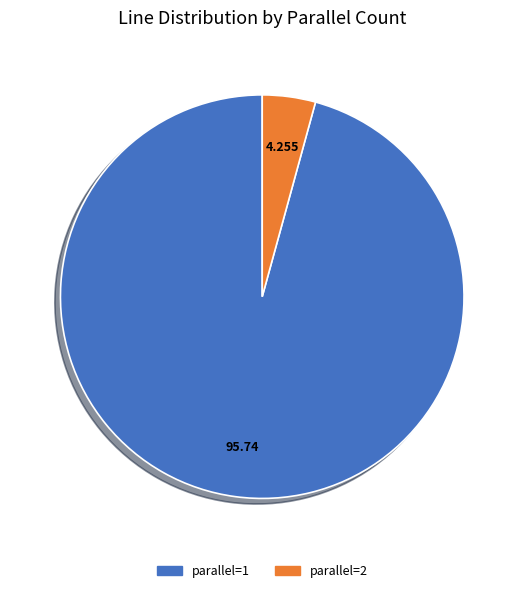

The parallel=2 slice represents 17% of the pie. True or false?

False